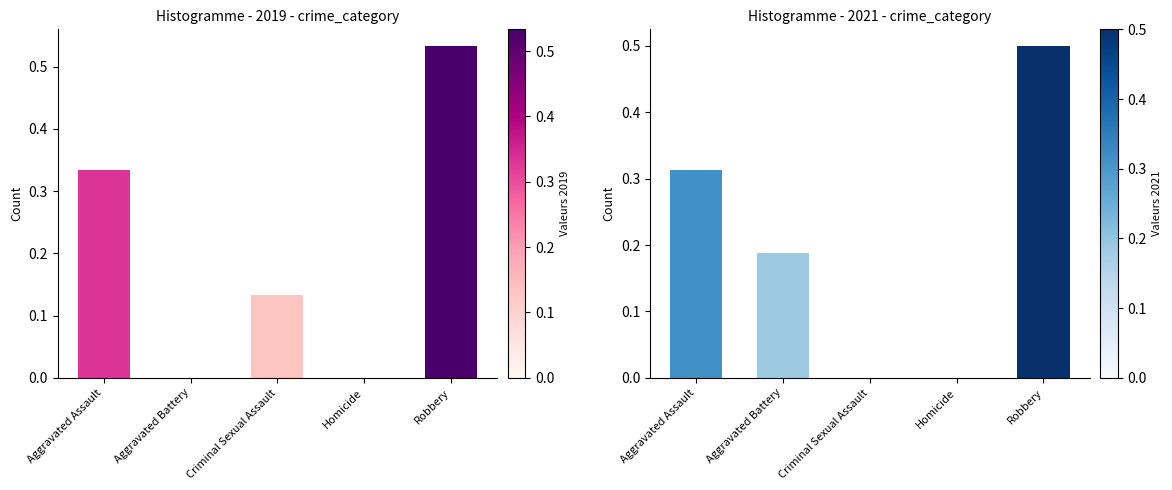

True or false: 2019 has a value of 0.7 at Robbery.

False